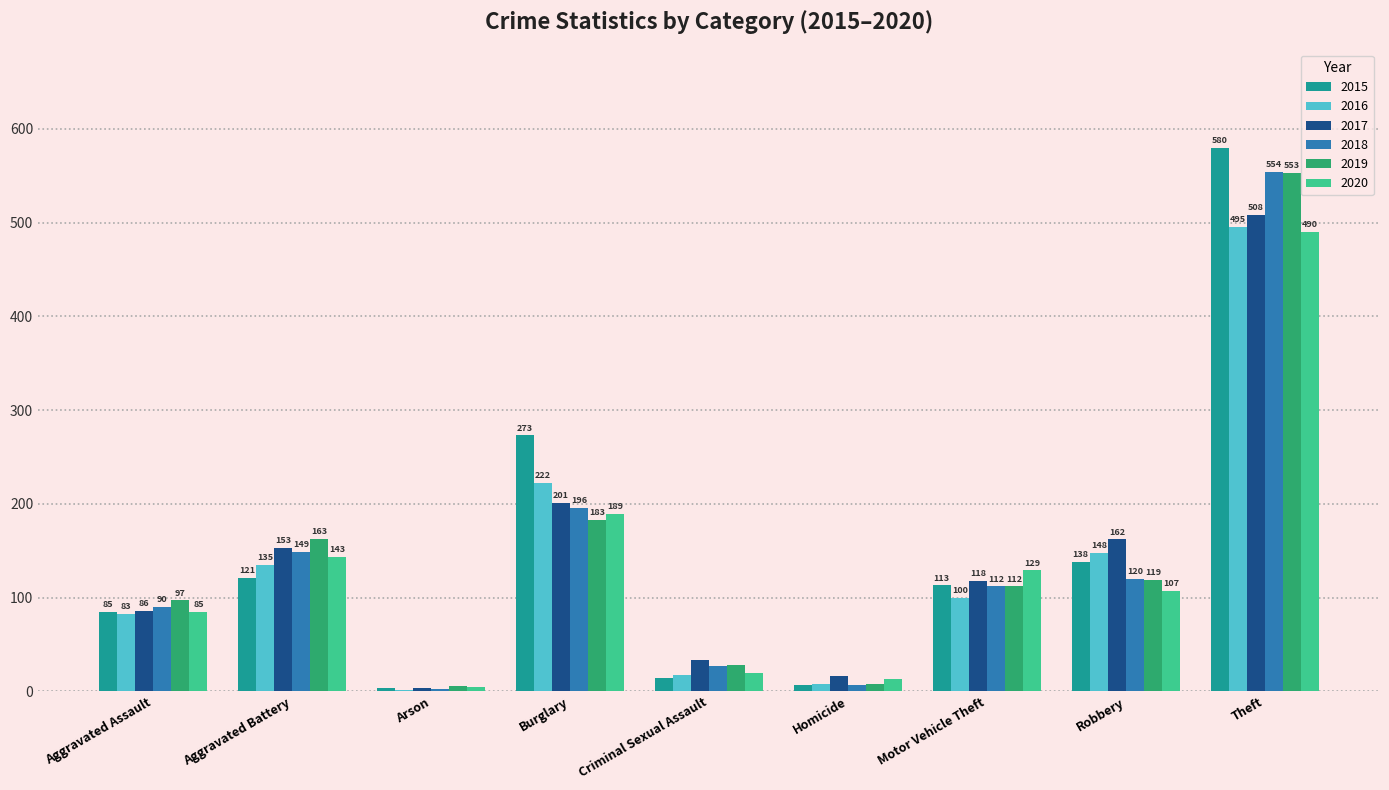

What is the sum of the 2015 values at Theft and Aggravated Battery?

701